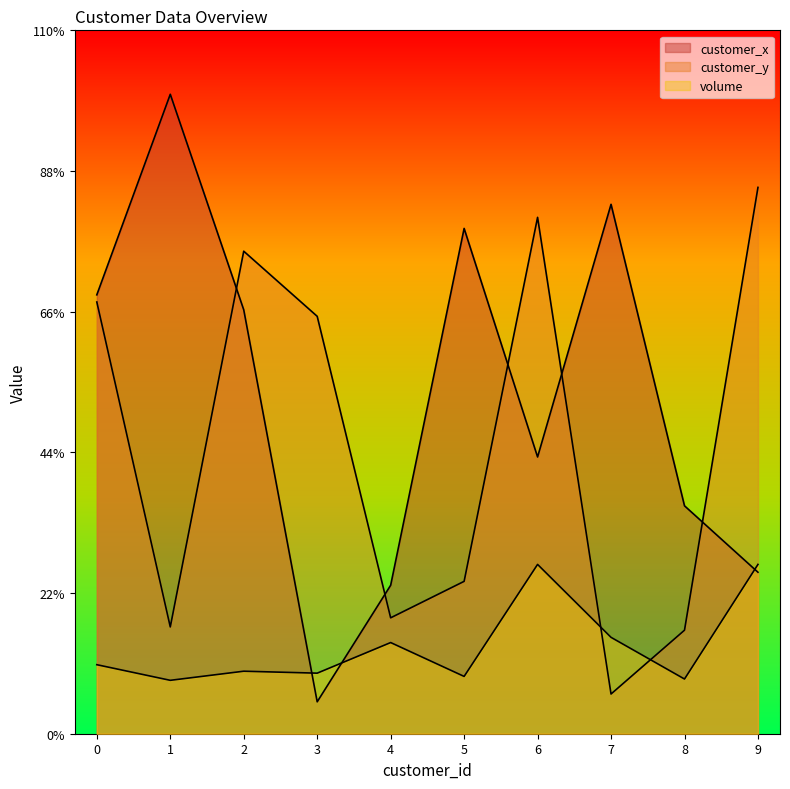

Reading left to right, transcribe all the data shown in this chart.

customer_x: 674	982	651	49	228	776	425	813	350	248
customer_y: 663	164	741	641	178	234	793	61	159	839
volume: 106	82	96	93	140	88	260	148	84	260